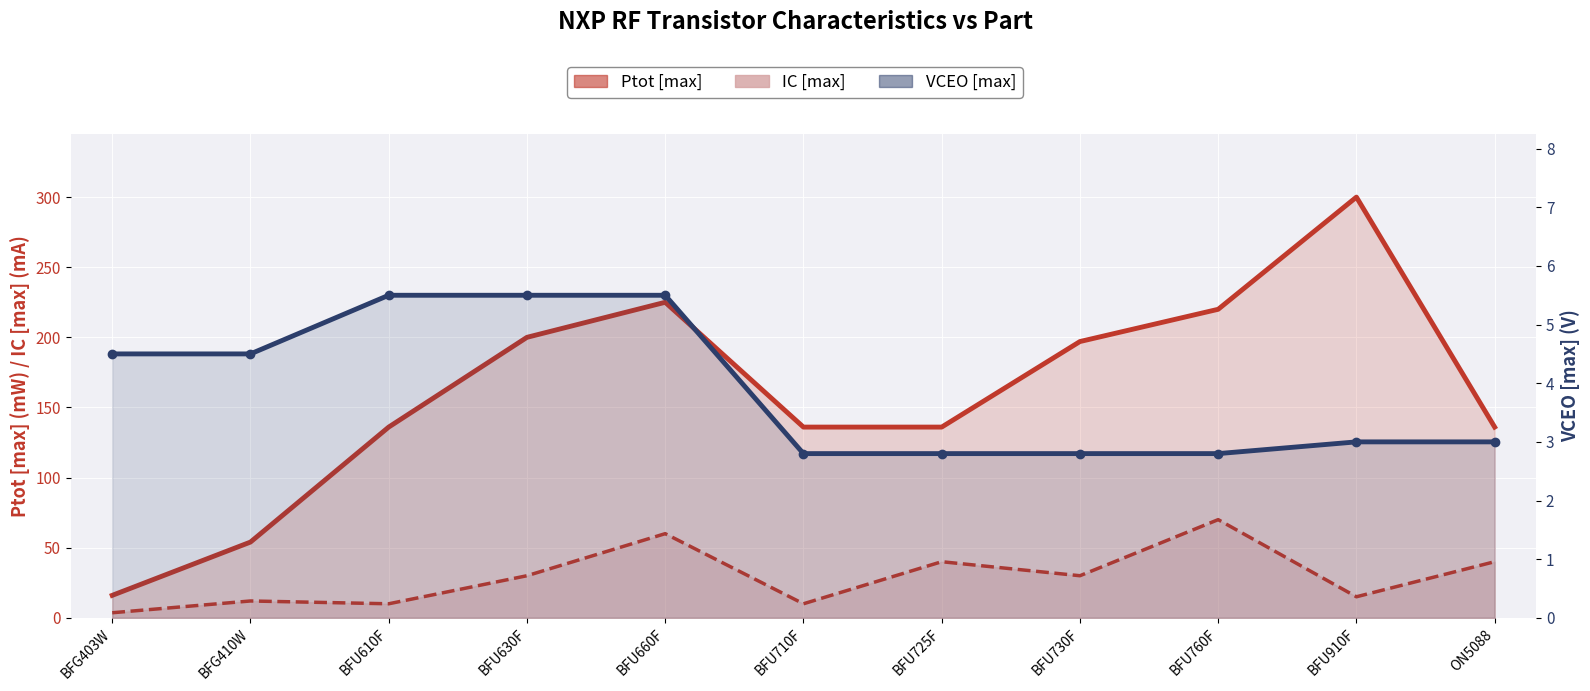

How many distinct data groups are displayed?

3